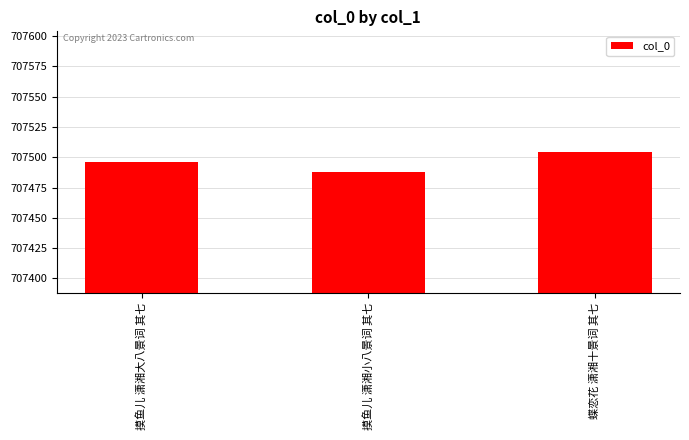

Which label corresponds to the smallest value in the chart?

摸鱼儿 潇湘小八景词 其七